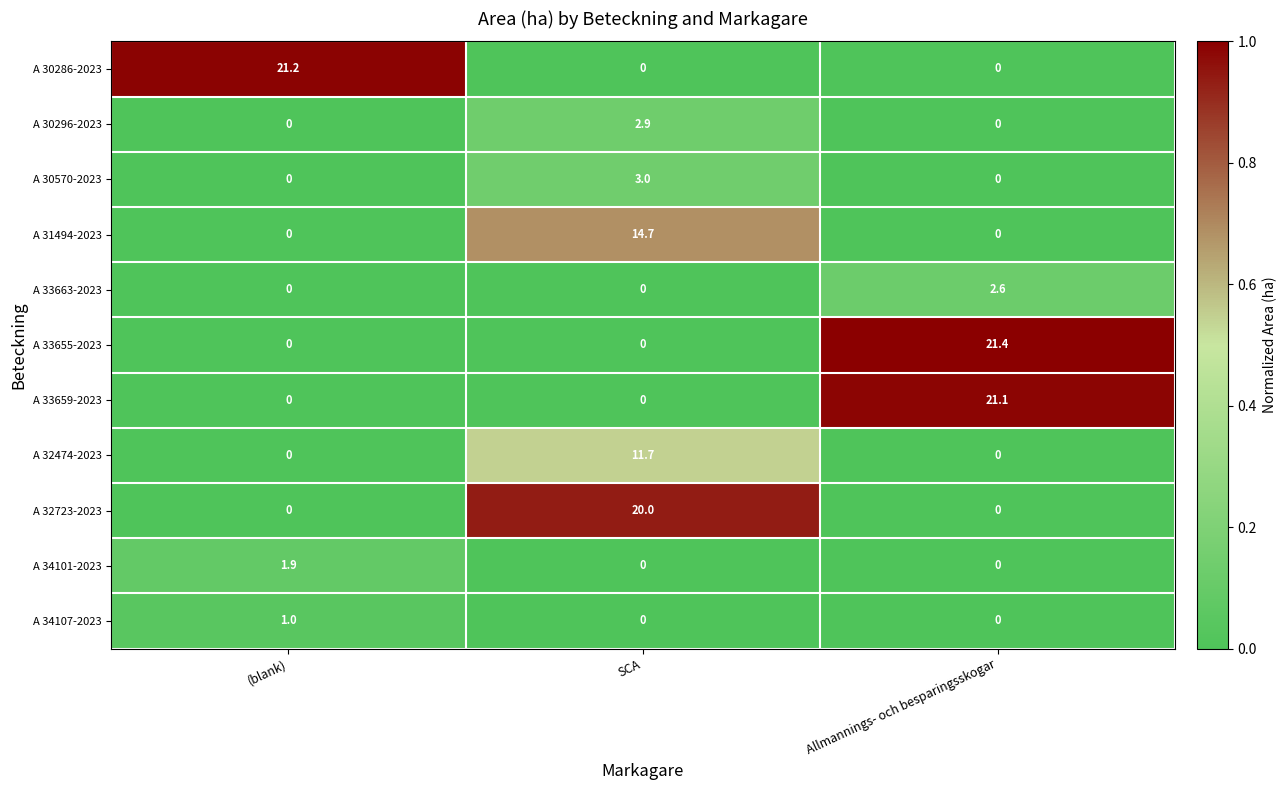

True or false: A 30570-2023 has a value of 0.0 at Allmannings- och besparingsskogar.

True